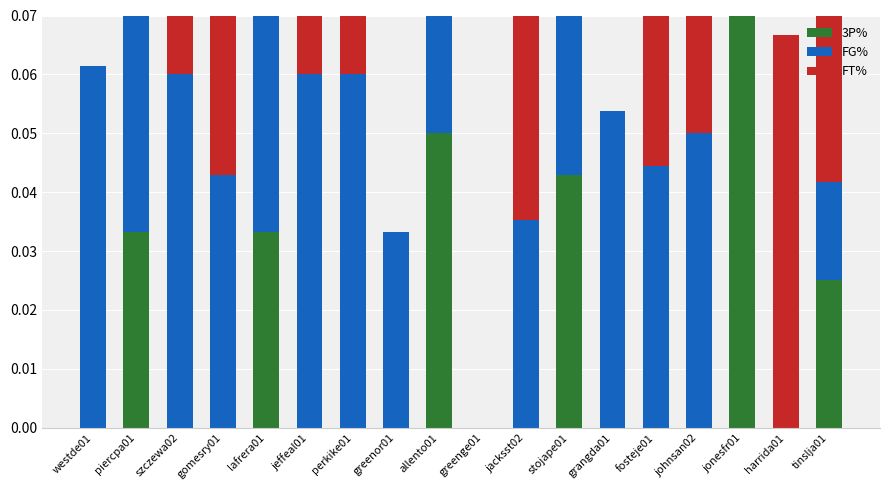

What is the difference between the FG% values at harrida01 and stojape01?

0.1